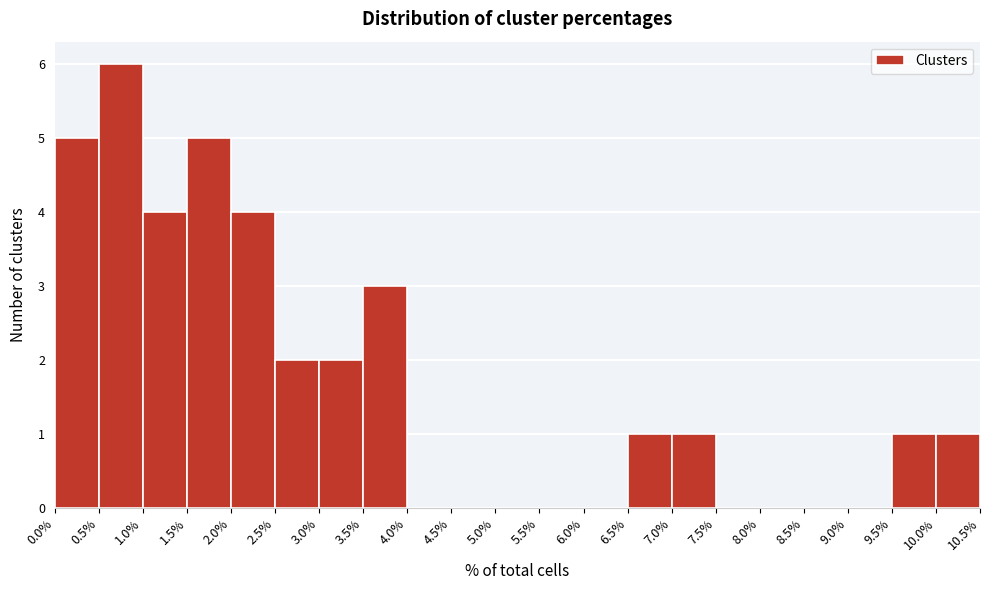

Reading left to right, transcribe this chart: for each bar, give the range it covers on the x-axis and its height. The values are not printed on the chart, so give them approximately, as read against the axis.

0.0% to 0.5%: 5
0.5% to 1.0%: 6
1.0% to 1.5%: 4
1.5% to 2.0%: 5
2.0% to 2.5%: 4
2.5% to 3.0%: 2
3.0% to 3.5%: 2
3.5% to 4.0%: 3
4.0% to 4.5%: 0
4.5% to 5.0%: 0
5.0% to 5.5%: 0
5.5% to 6.0%: 0
6.0% to 6.5%: 0
6.5% to 7.0%: 1
7.0% to 7.5%: 1
7.5% to 8.0%: 0
8.0% to 8.5%: 0
8.5% to 9.0%: 0
9.0% to 9.5%: 0
9.5% to 10.0%: 1
10.0% to 10.5%: 1